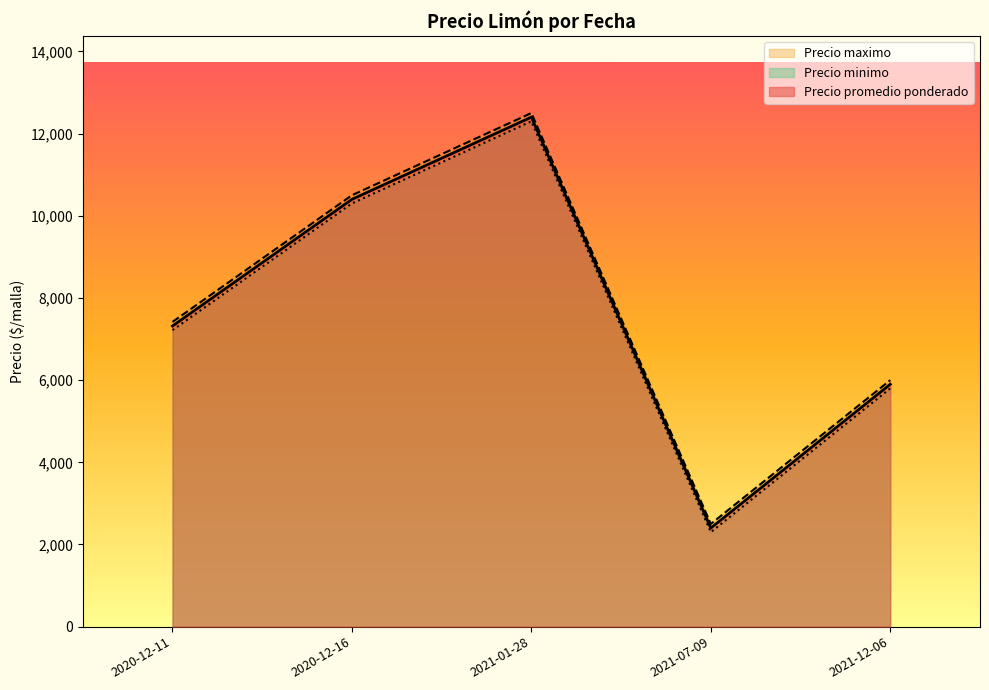

Is the value of Precio maximo at 2020-12-11 greater than the value of Precio promedio ponderado at 2020-12-11?

Yes